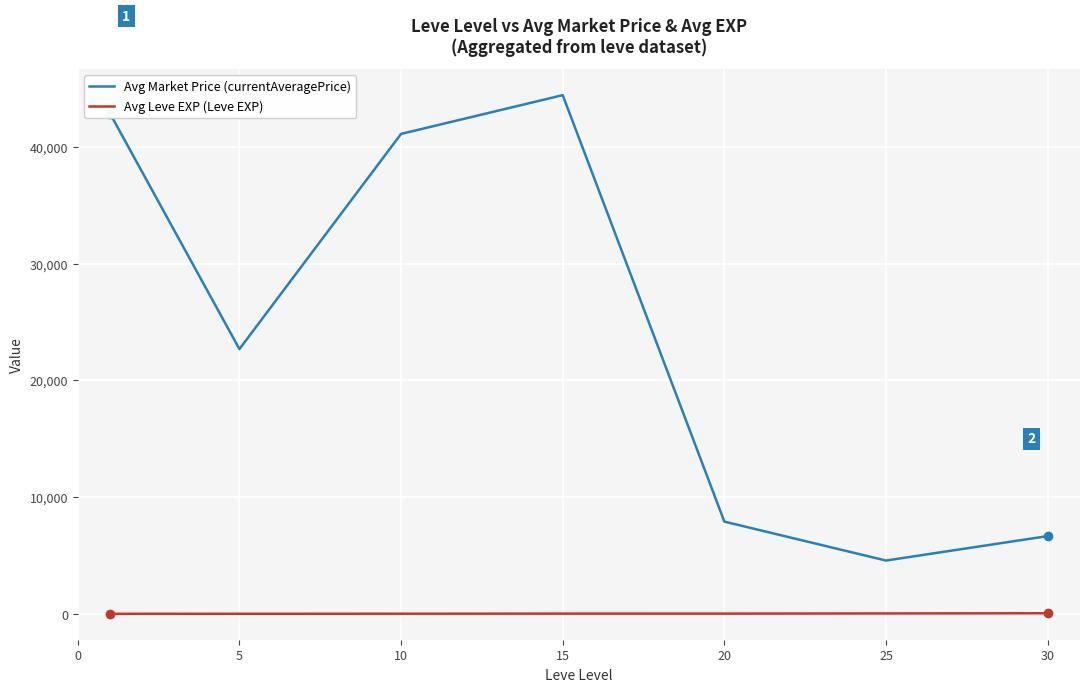

How many categories are shown in the chart?

7